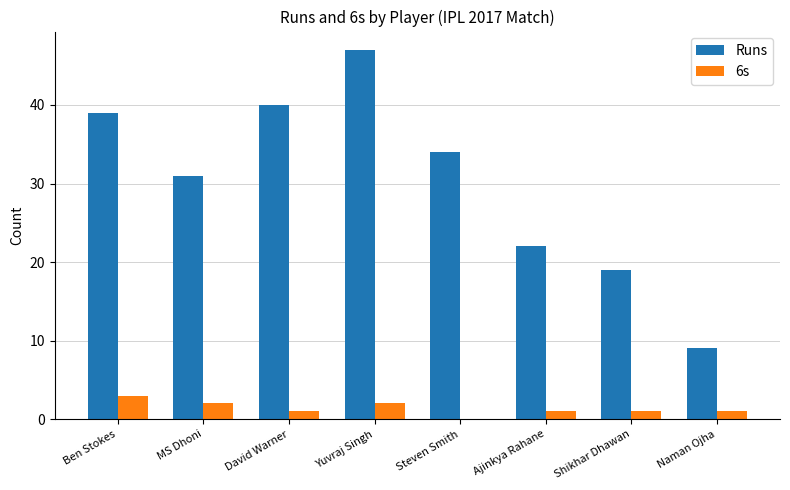

Reading right to left, what are all the values shown in this chart?

Runs: Naman Ojha=9	Shikhar Dhawan=19	Ajinkya Rahane=22	Steven Smith=34	Yuvraj Singh=47	David Warner=40	MS Dhoni=31	Ben Stokes=39
6s: Naman Ojha=1	Shikhar Dhawan=1	Ajinkya Rahane=1	Steven Smith=0	Yuvraj Singh=2	David Warner=1	MS Dhoni=2	Ben Stokes=3